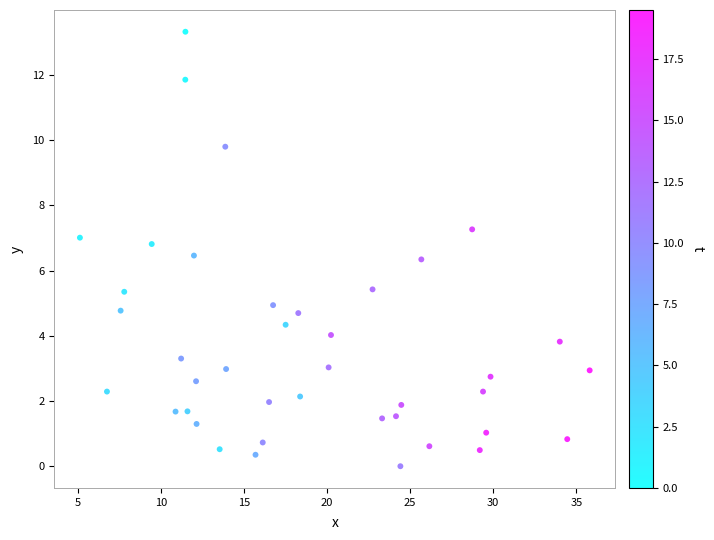

What is the range of X values (max minus min)?

30.7